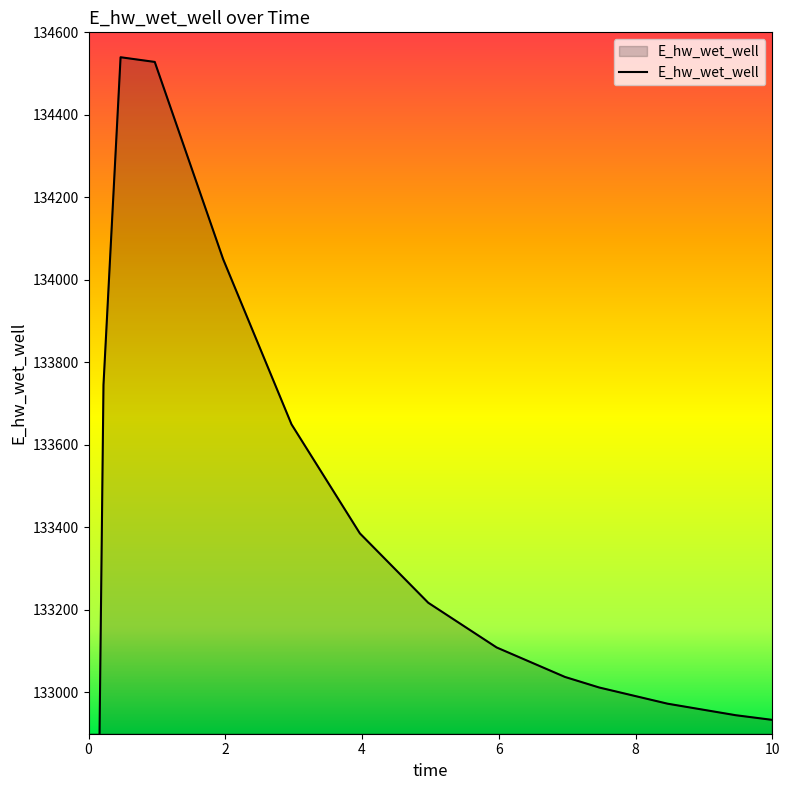

Reading left to right, transcribe all the data shown in this chart.

0.03125=129037.4	0.09375=131907.9	0.21875=133745.5	0.46875=134539.6	0.96875=134528.2	1.96875=134050.3	2.96875=133649.9	3.96875=133385.6	4.96875=133217.4	5.96875=133109.1	6.96875=133037.6	7.46875=133012.0	8.46875=132972.8	9.46875=132944.8	10.0=132933.6